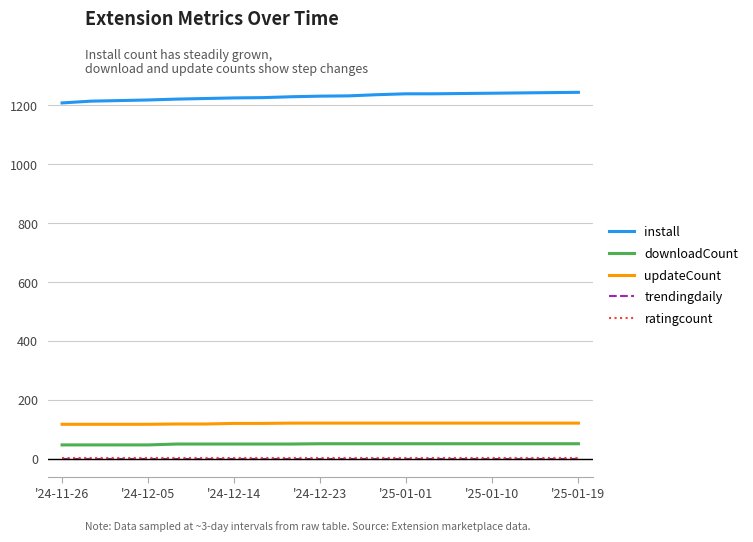

Count the number of data series in this chart.

5